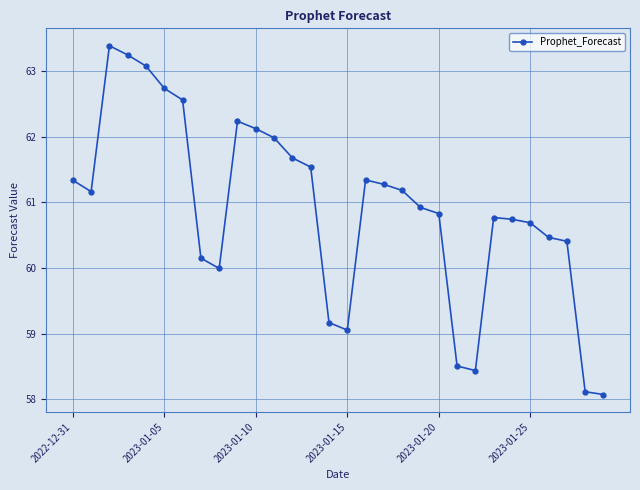

Reading left to right, transcribe all the data shown in this chart.

61.3	61.2	63.4	63.2	63.1	62.7	62.6	60.2	60.0	62.2	62.1	62.0	61.7	61.5	59.2	59.1	61.3	61.3	61.2	60.9	60.8	58.5	58.4	60.8	60.7	60.7	60.5	60.4	58.1	58.1